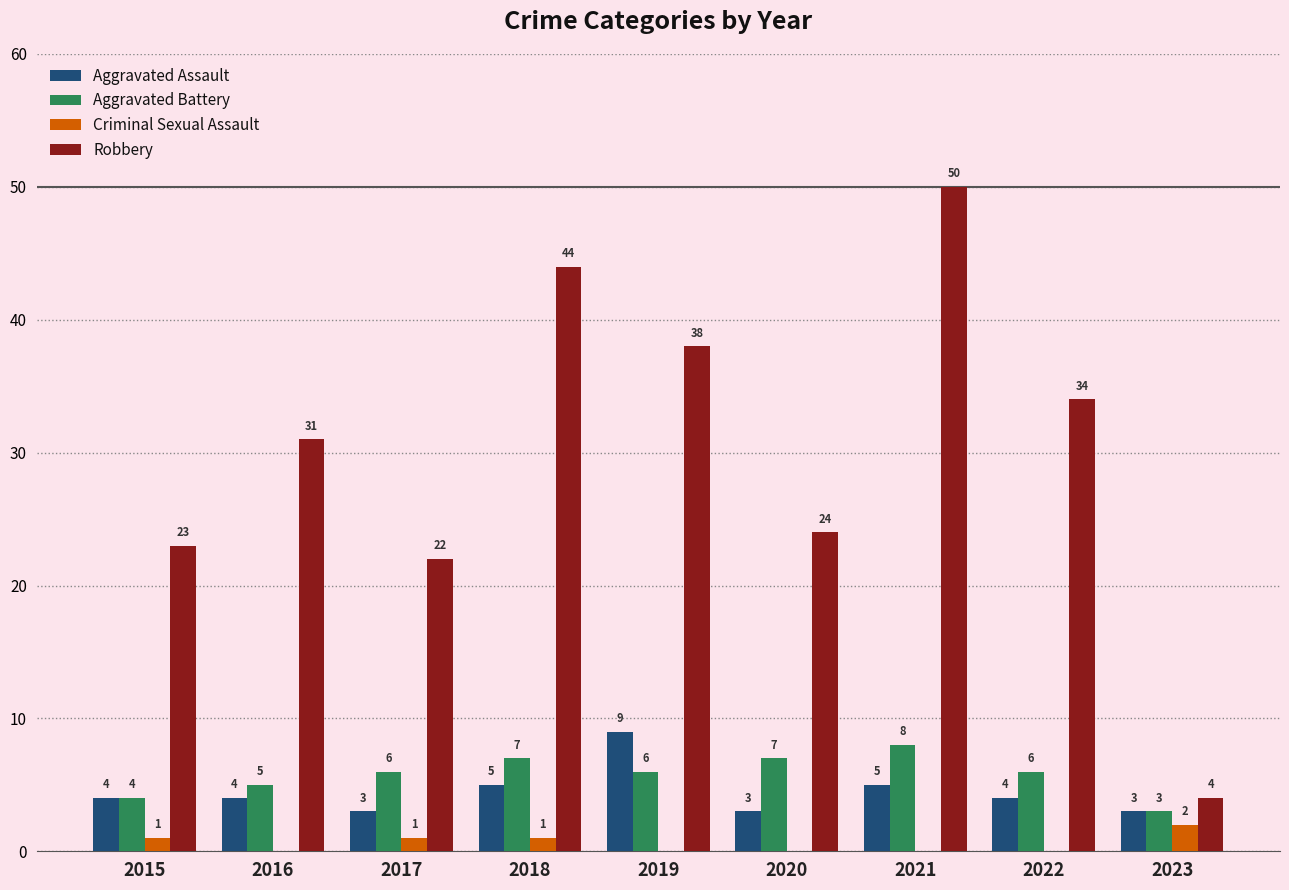

Are the bars grouped side by side (vs. stacked)?

Yes